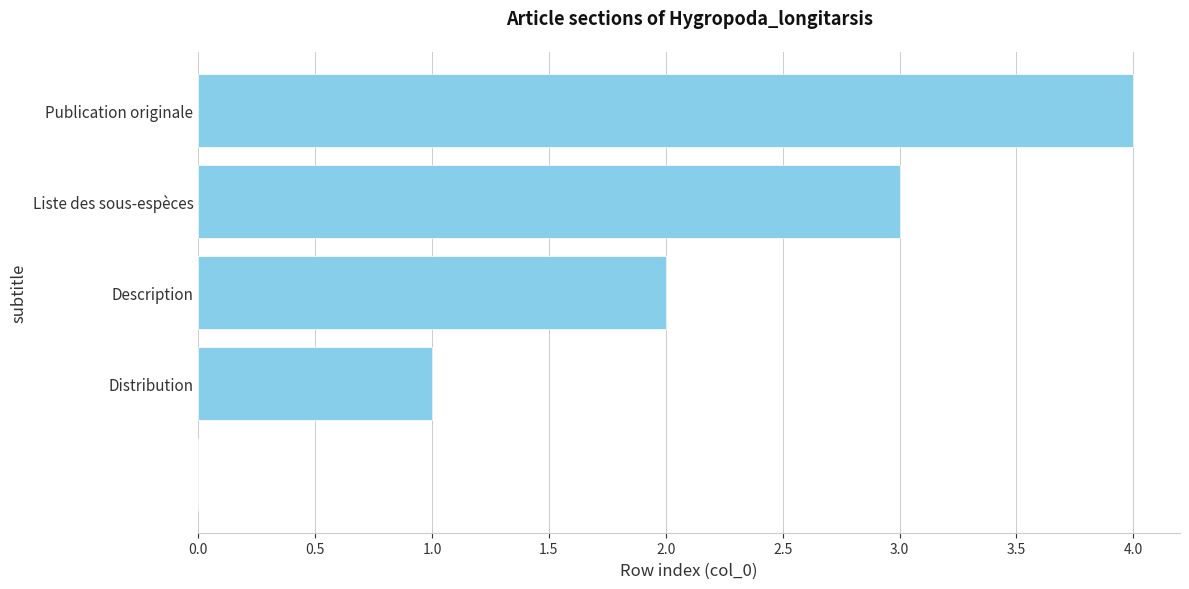

How many values are between 1 and 3?

3